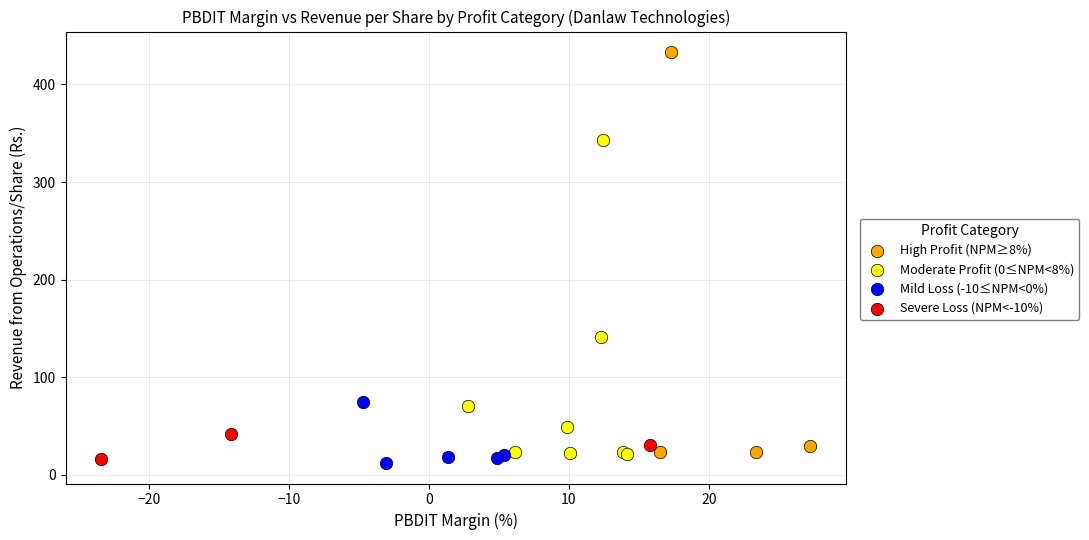

Which series reaches the maximum Y coordinate?

High Profit (NPM≥8%)